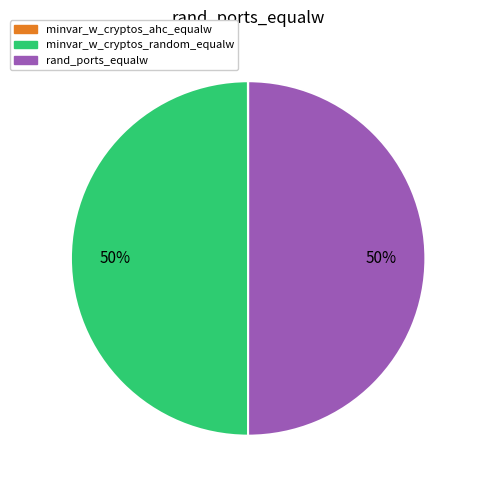

To the nearest percent, what portion does minvar_w_cryptos_random_equalw represent?

50%